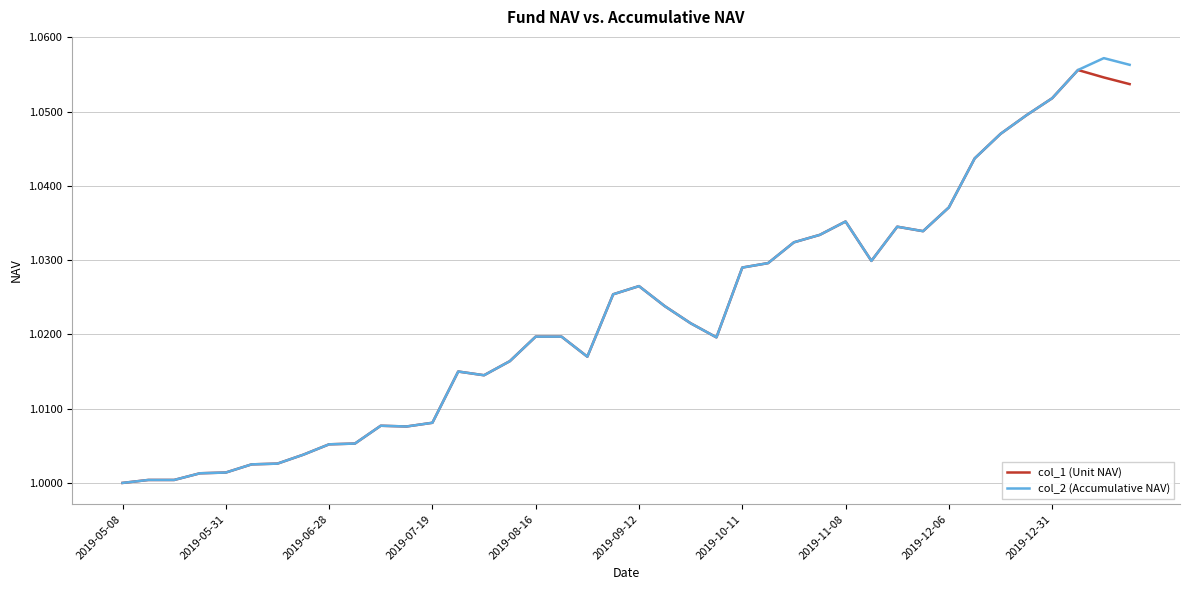

What is the difference between the maximum and minimum values in the col_2 (Accumulative NAV) series?

0.1